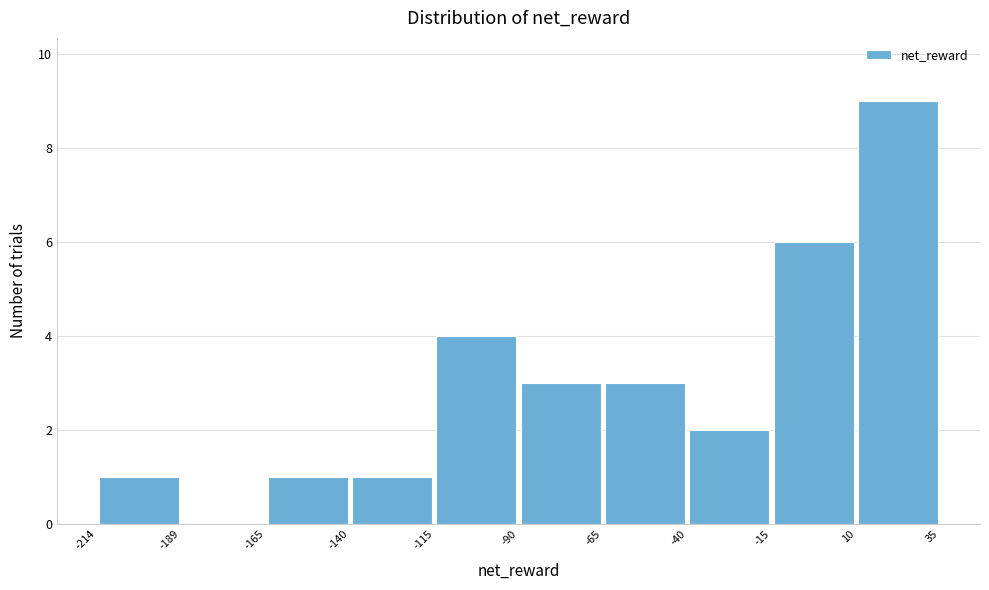

Over which range of the x-axis is the bar tallest?

10 to 35